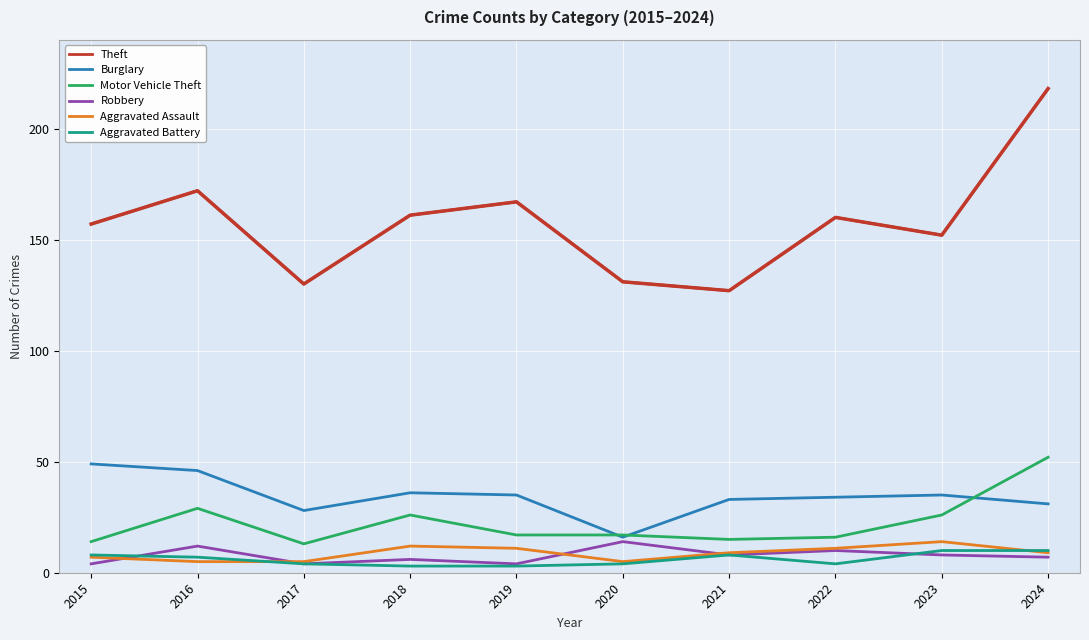

At which category does the chart reach its peak across all series?

2024